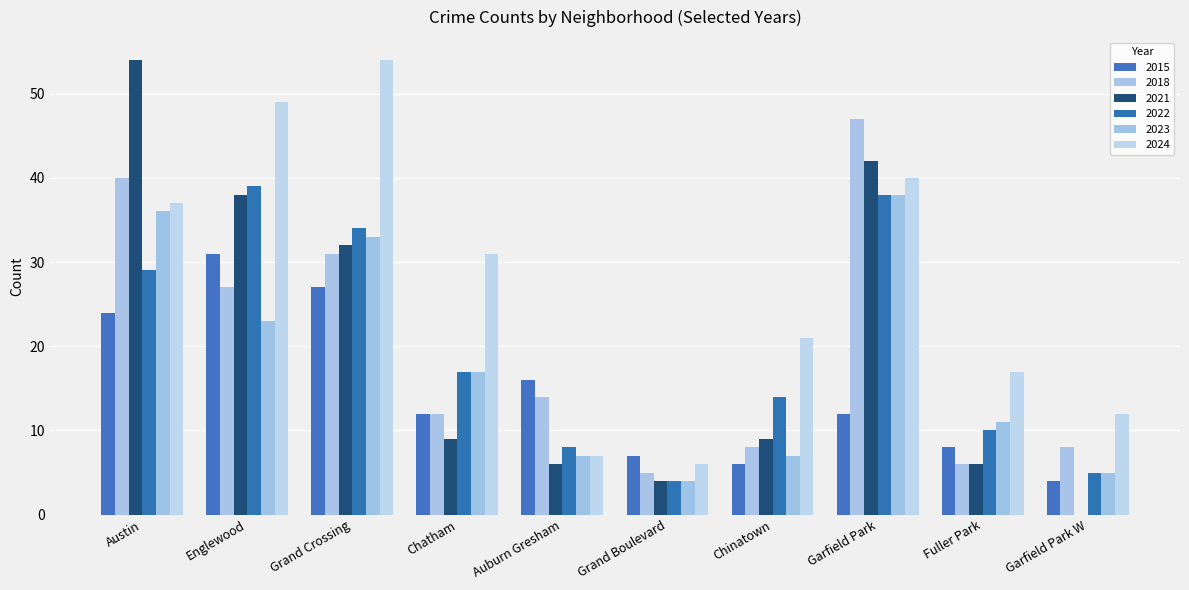

Where does the 2022 series first go above 17?

Austin